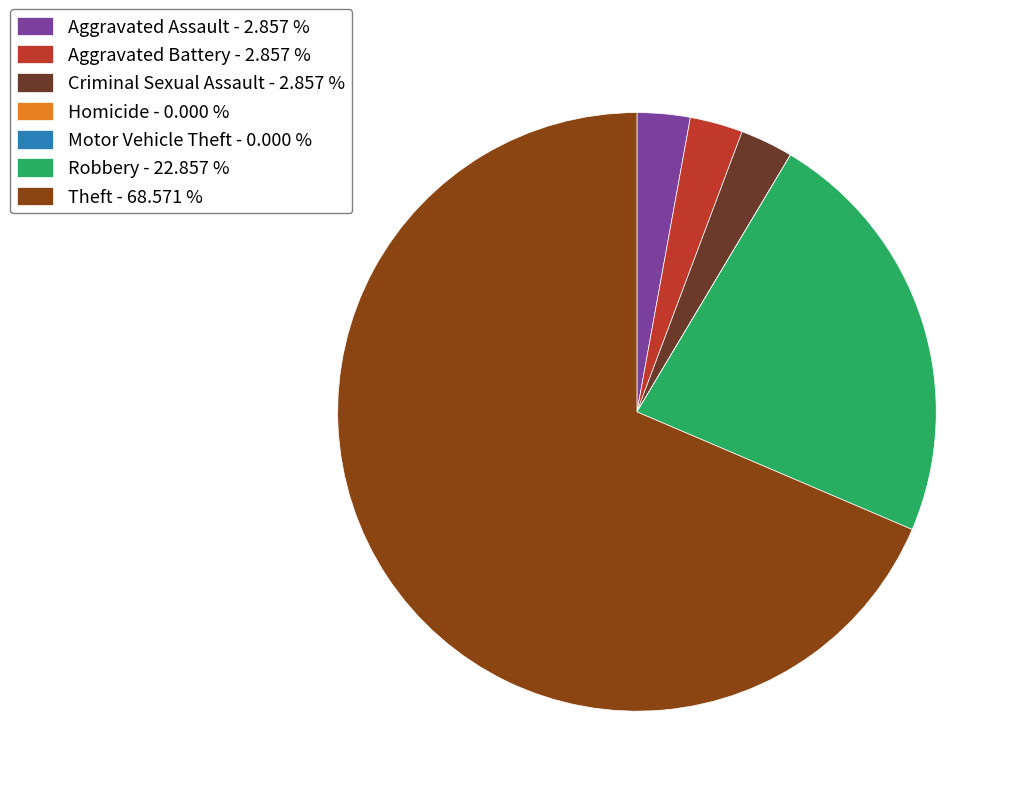

Combined, do Robbery - 22.857 % and Aggravated Assault - 2.857 % account for over 50%?

No